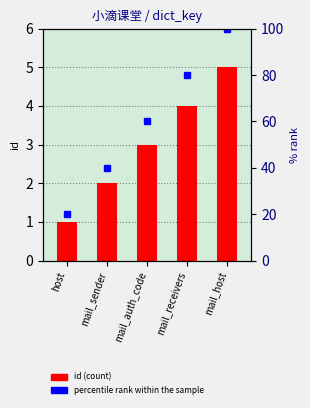

What is the smallest value displayed?

1